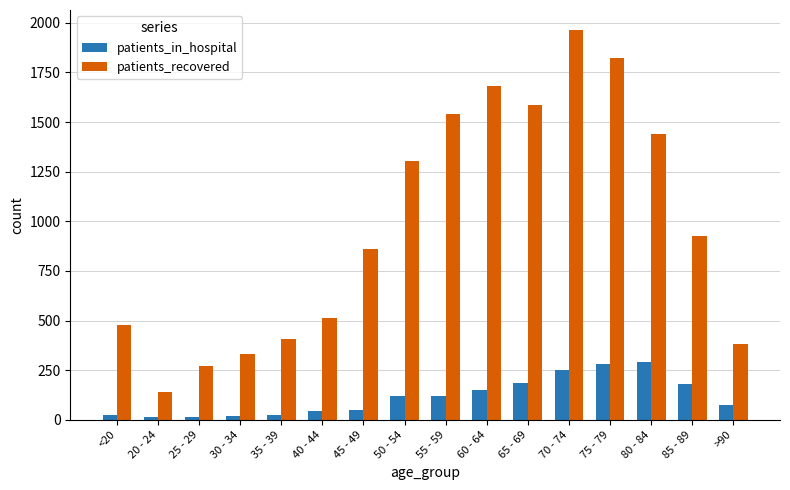

Which series changed the most between 25 - 29 and 65 - 69?

patients_recovered